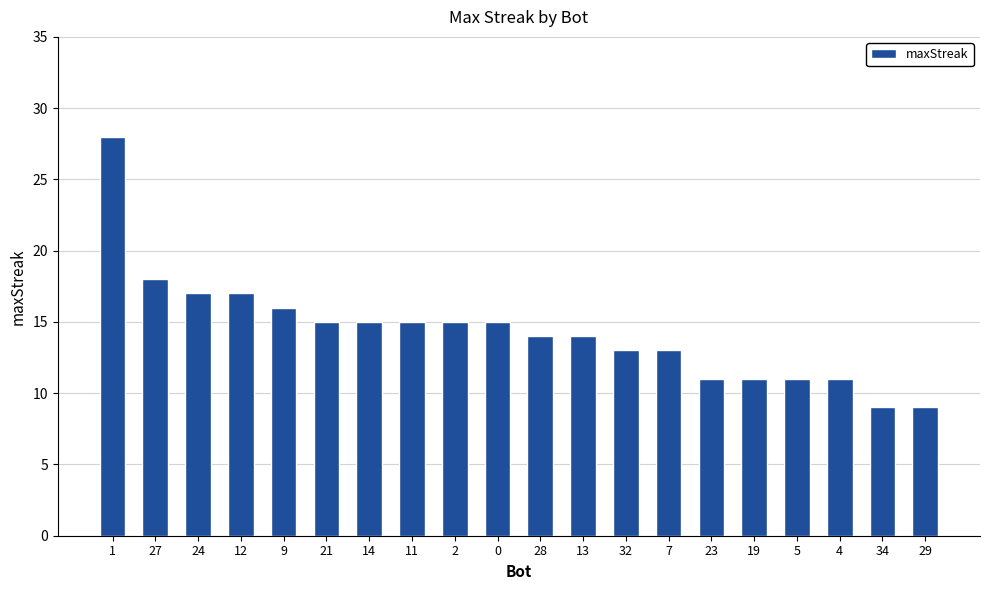

The value at 5 is 11. True or false?

True